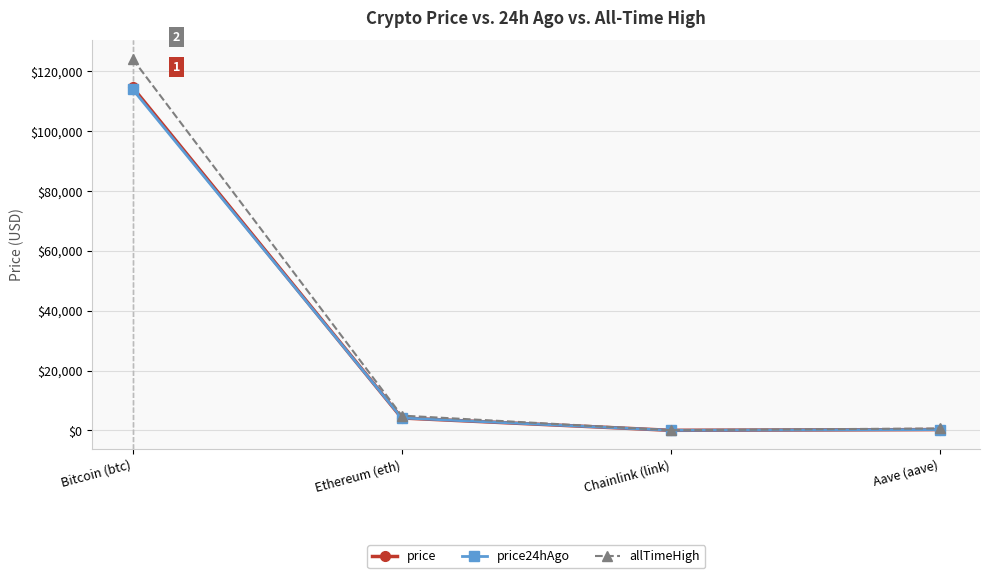

What is the sum of the price24hAgo values at Bitcoin (btc) and Chainlink (link)?

114003.6